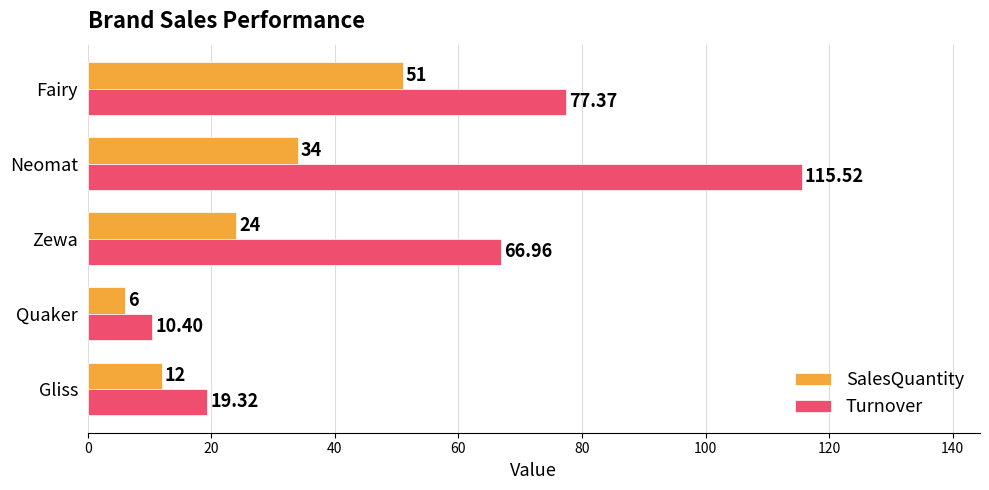

What is the average value of the SalesQuantity series?

25.4